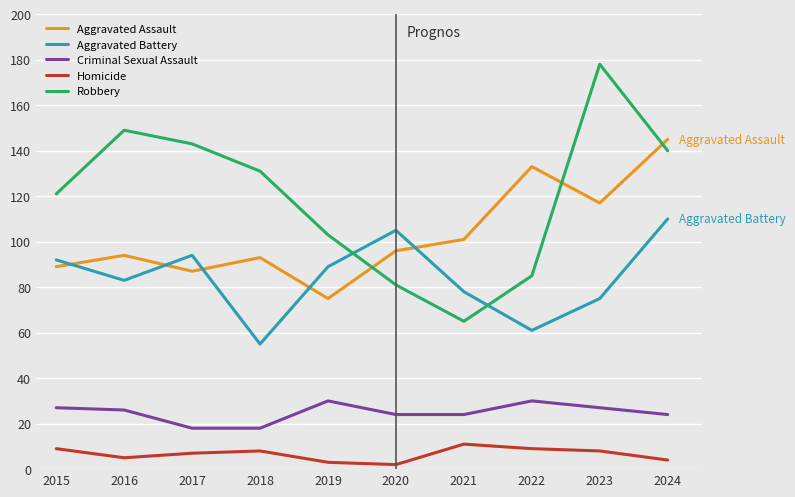

What is the average value of the Aggravated Assault series?

103